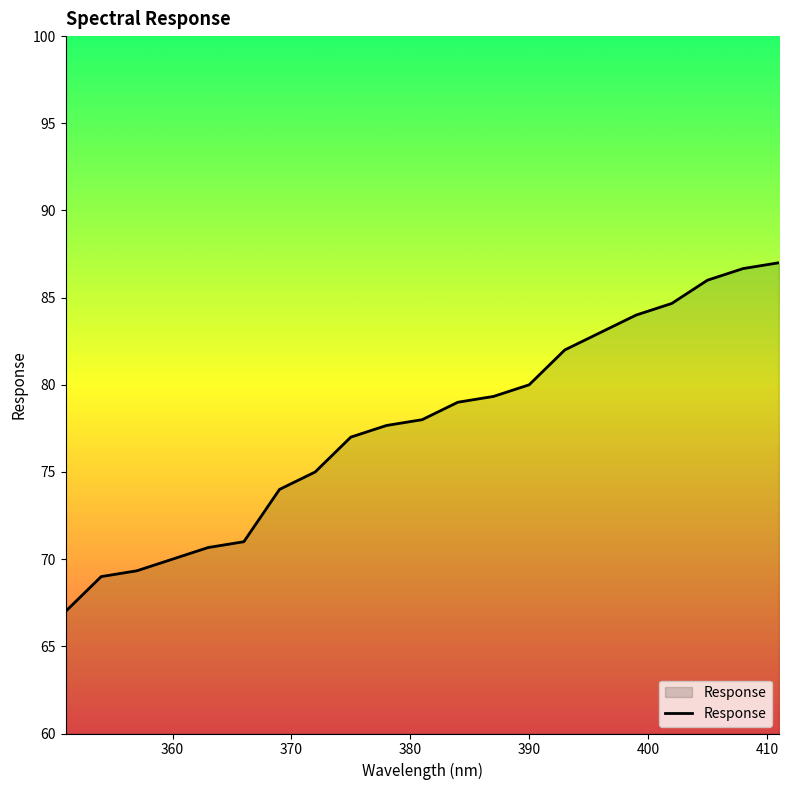

What is the minimum value shown in the chart?

67.0